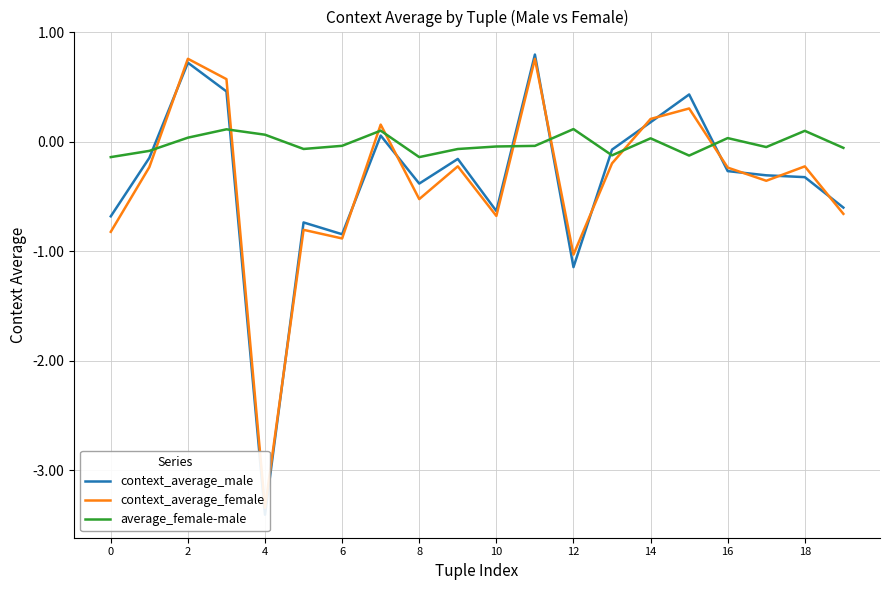

What is the maximum value shown in the chart?

0.8